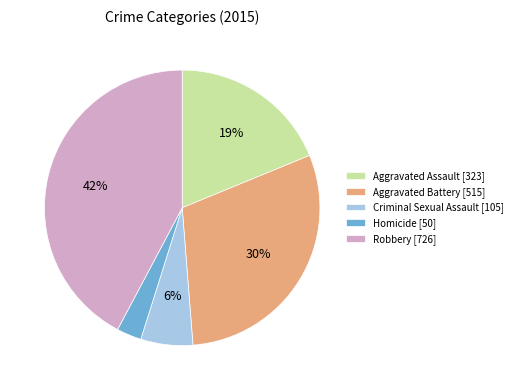

Which category has the smallest portion of the pie?

Homicide